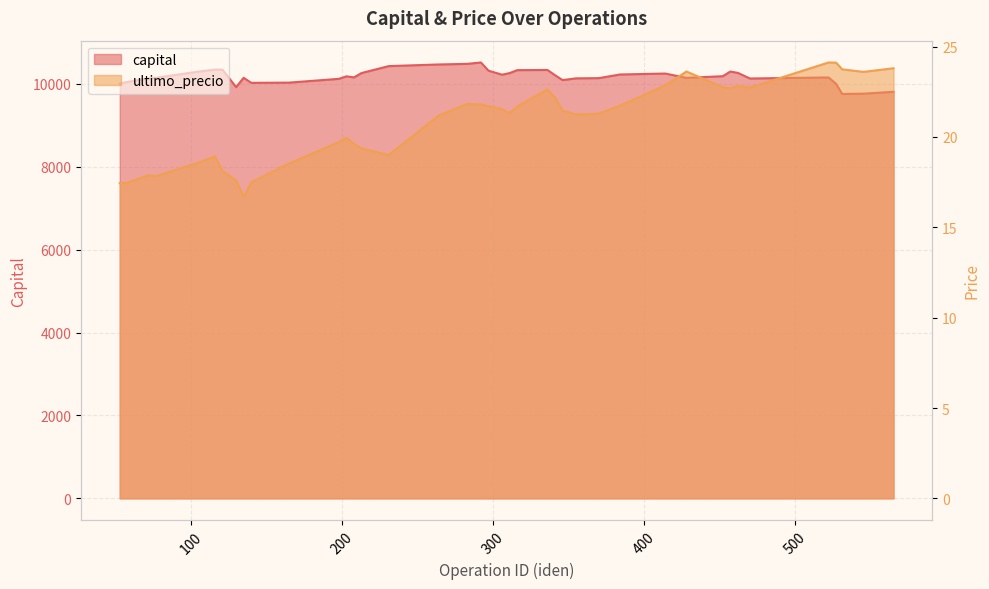

How many interior local peaks does the capital series have?

7